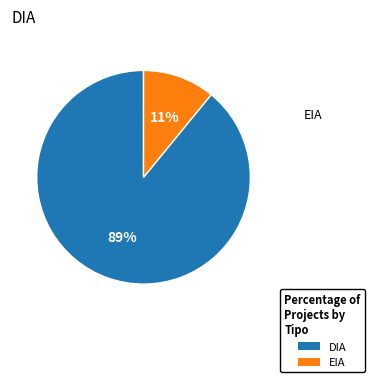

To the nearest percent, what is the difference between the DIA and EIA slice percentages?

78%